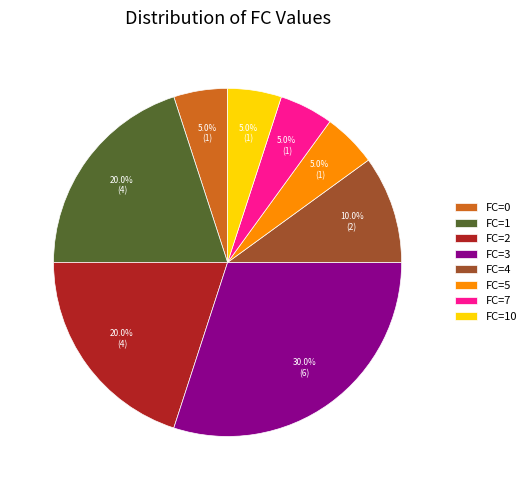

What percentage is NOT represented by FC=5?

95.0%